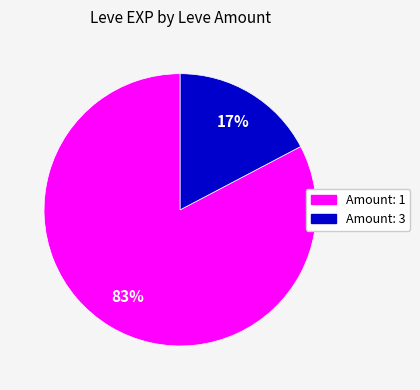

Is there any slice that represents more than half of the pie?

Yes